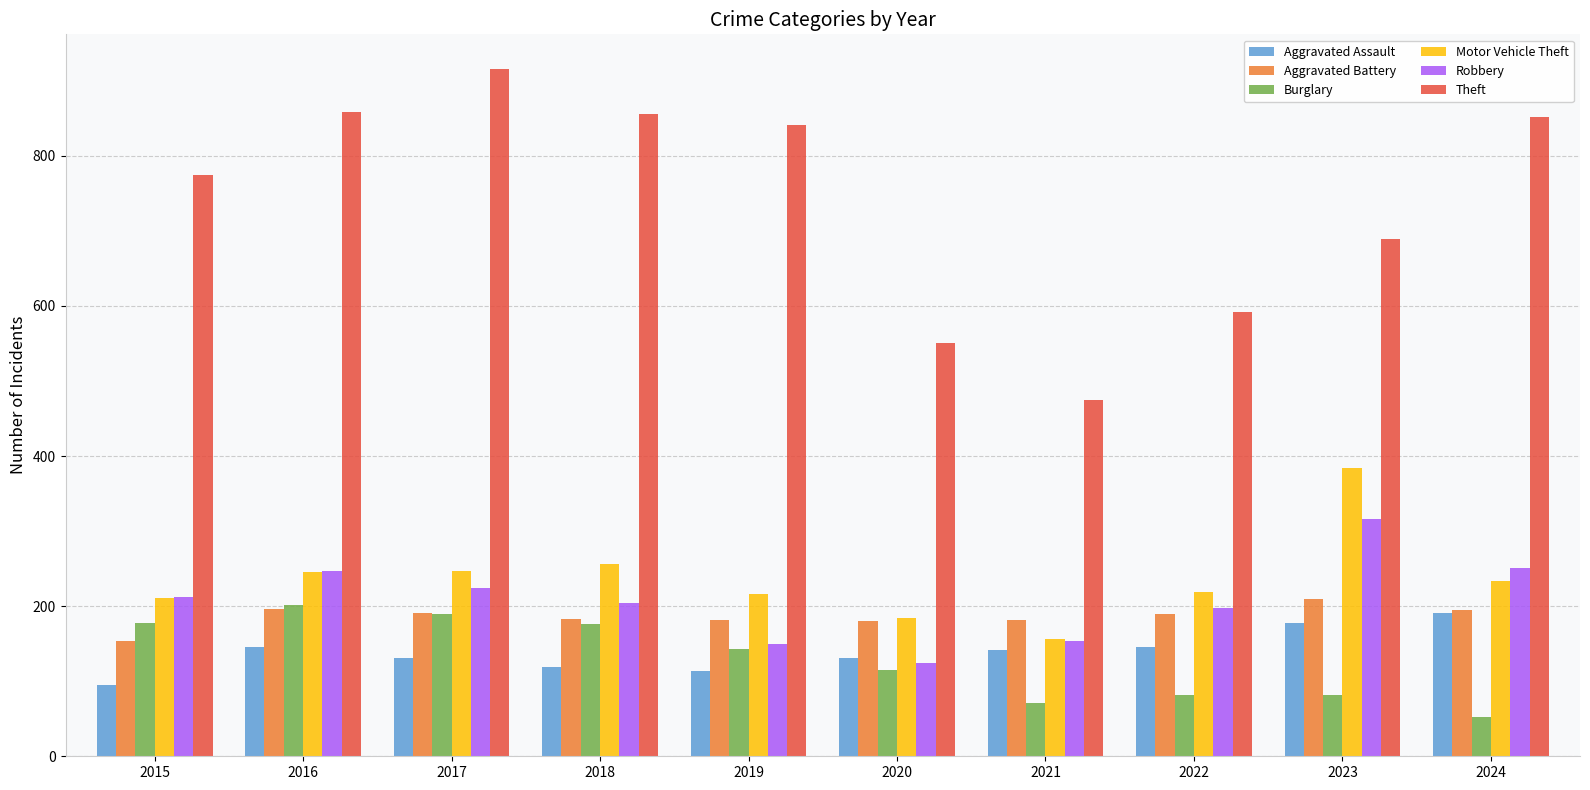

True or false: Aggravated Battery has a value of 210 at 2015.

False